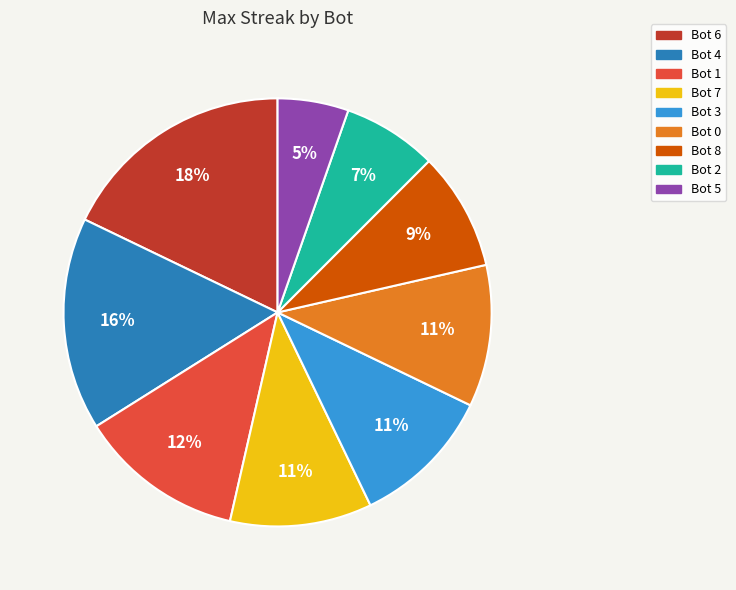

Is there any slice that represents more than half of the pie?

No